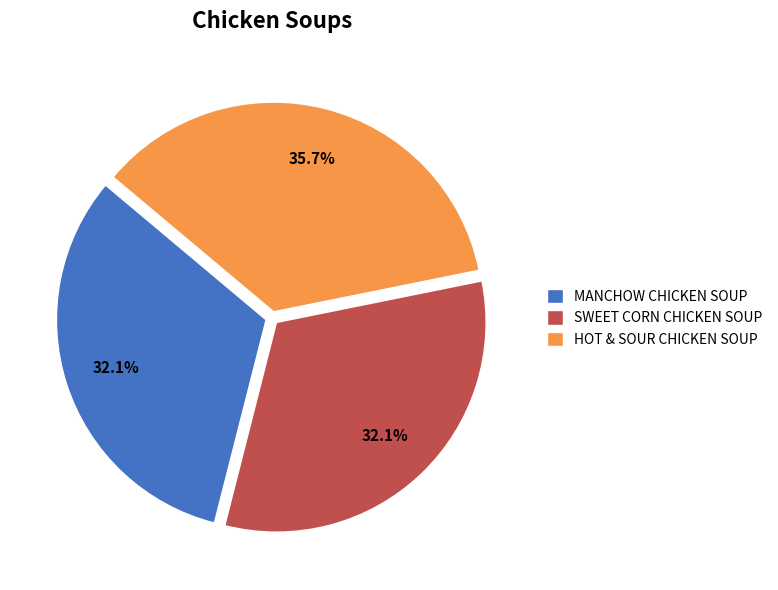

What portion of the pie excludes MANCHOW CHICKEN SOUP?

67.9%